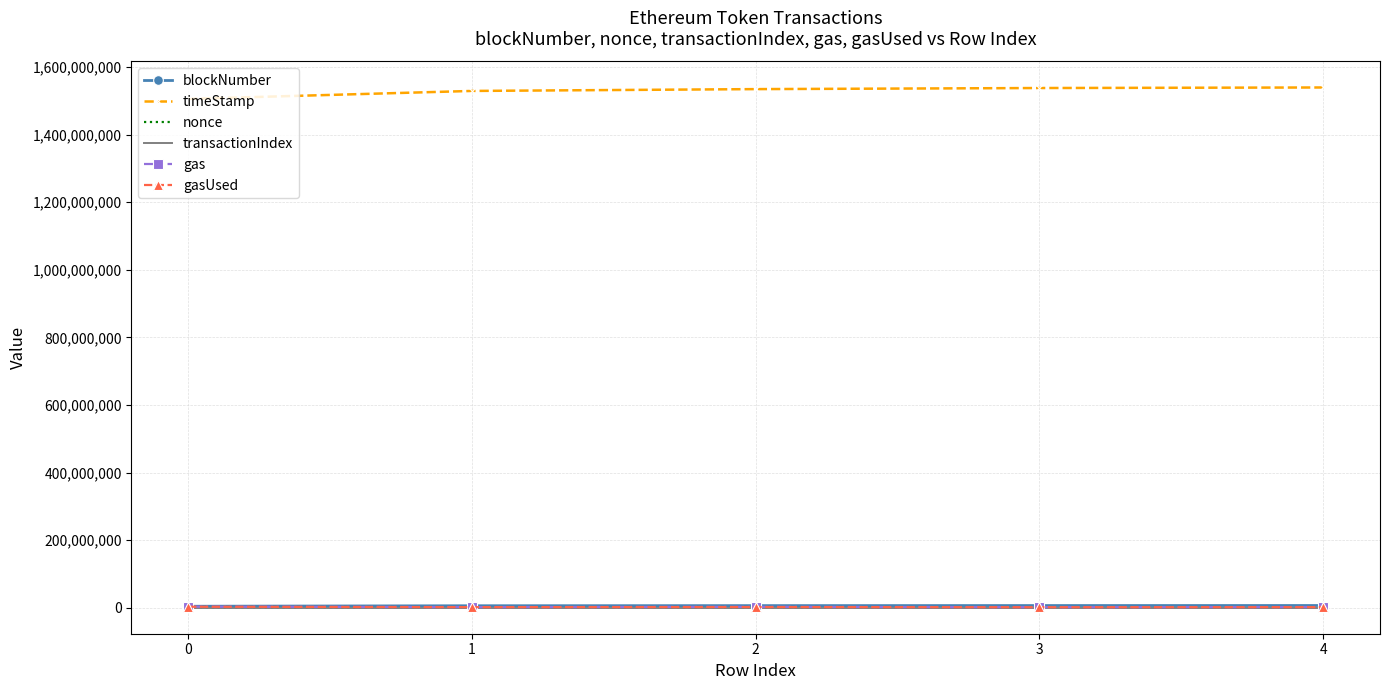

Is the value of timeStamp at 0 greater than the value of transactionIndex at 4?

Yes